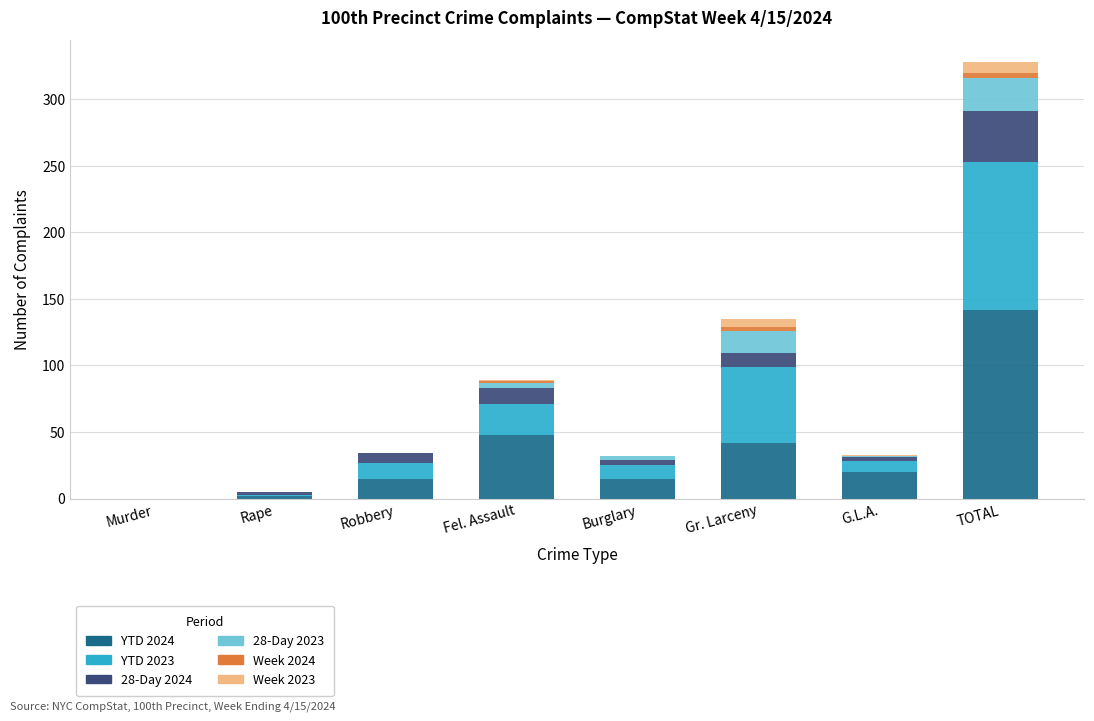

At which label does YTD 2024 reach its peak?

TOTAL